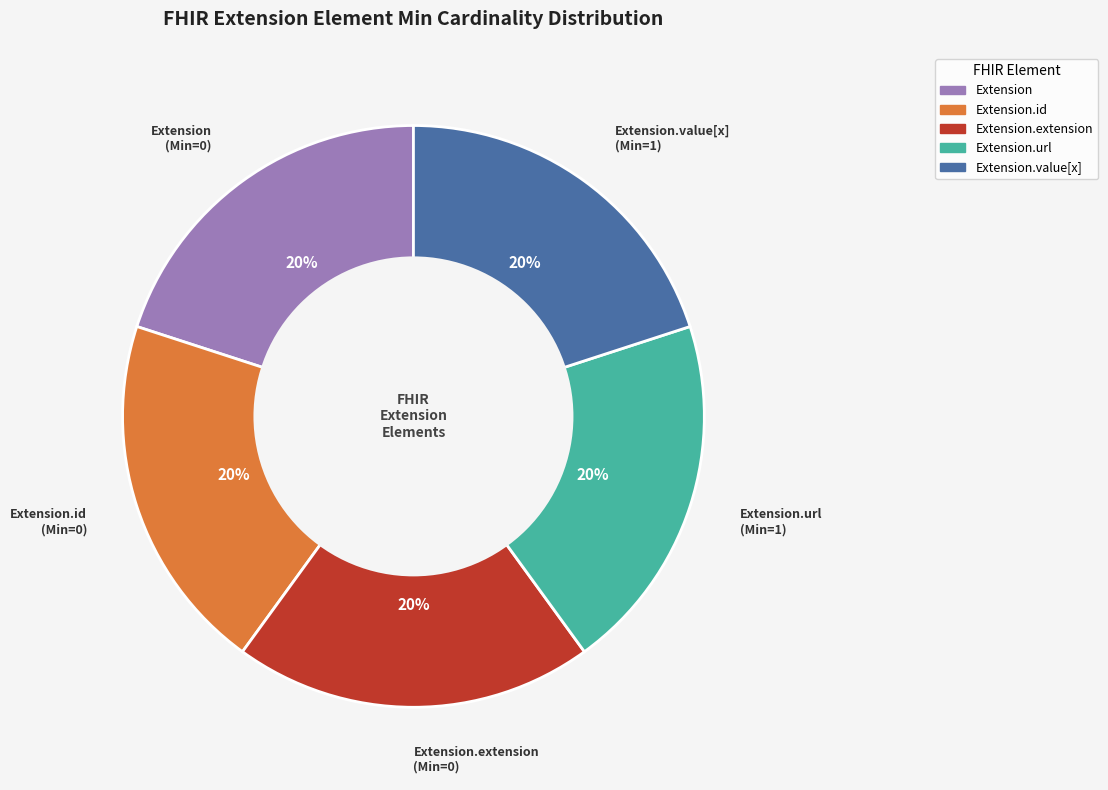

Does any single category account for the majority?

No